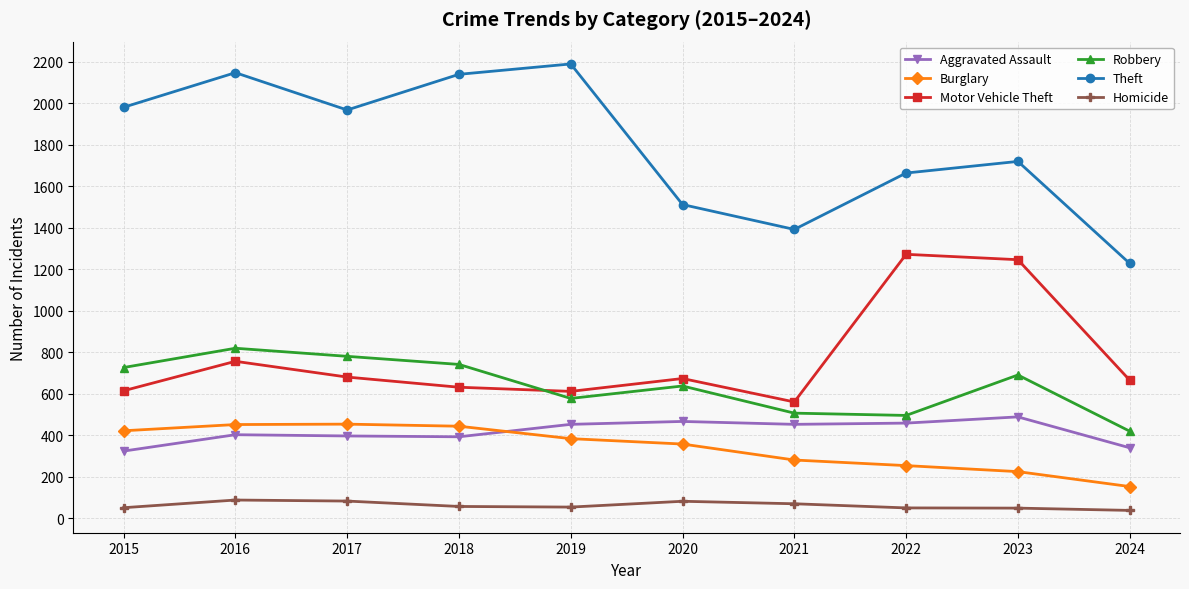

What is the sum of the Homicide values at 2022 and 2023?

97